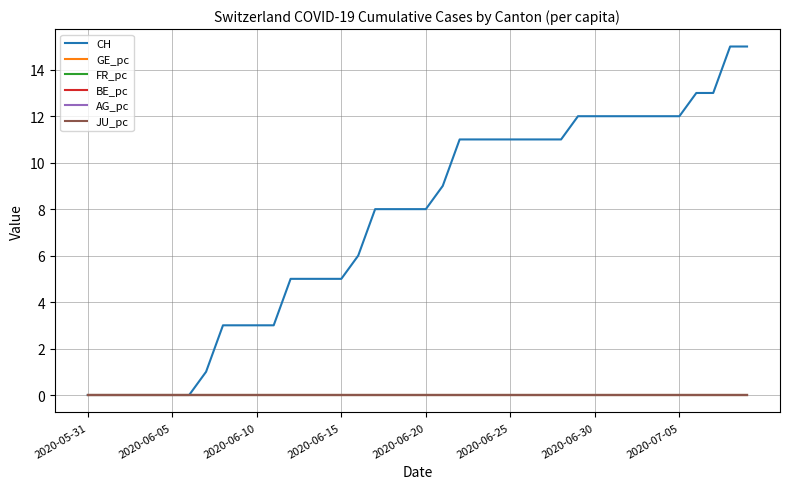

What is the label of the 25th point from the right?

2020-06-15